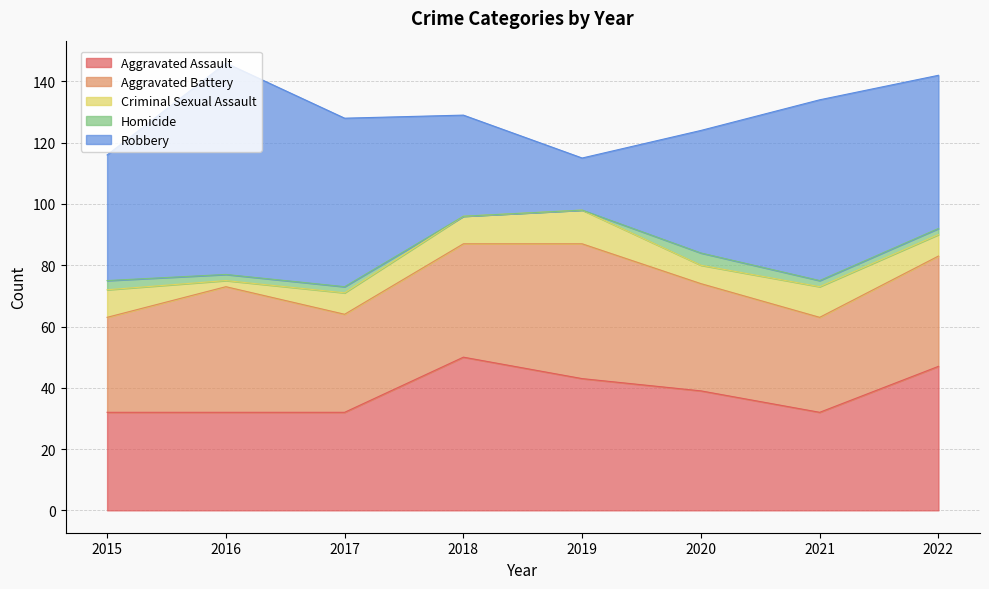

Is the value of Homicide at 2019 greater than the value of Aggravated Battery at 2017?

No